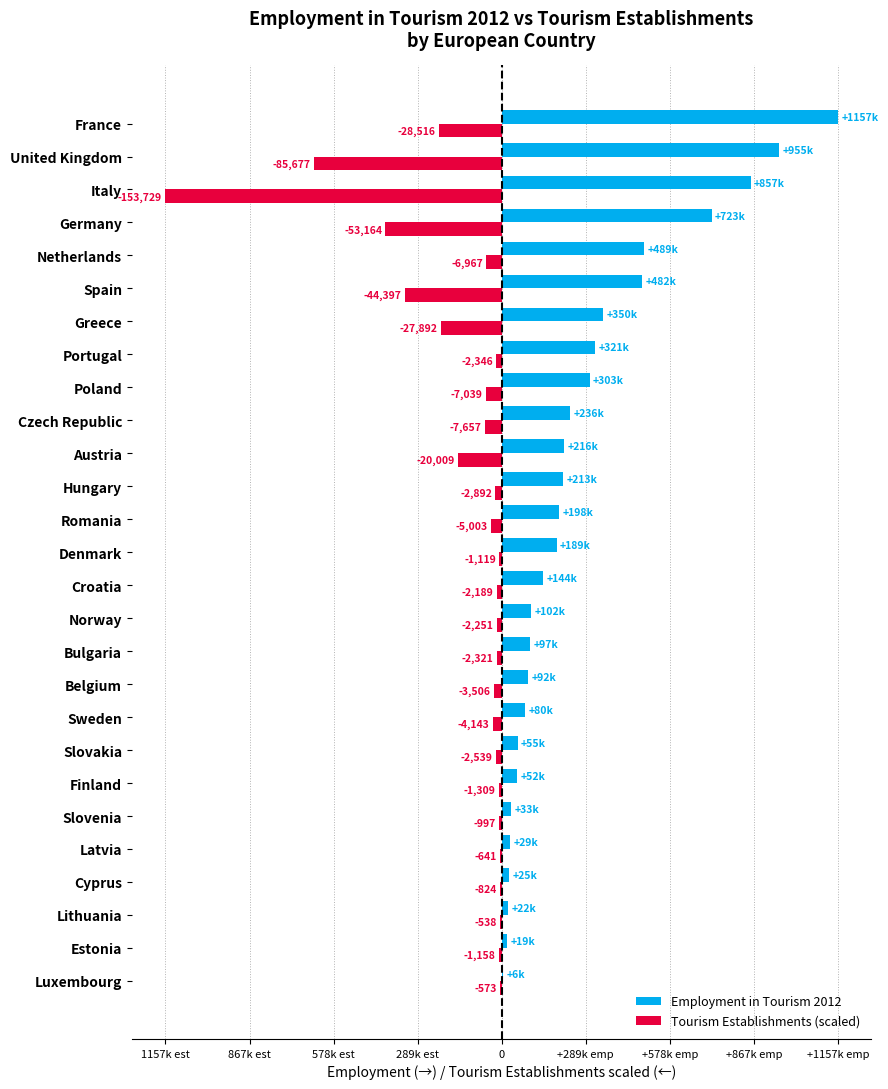

What are all the series names shown in the legend?

Employment in Tourism 2012, Tourism Establishments (scaled)